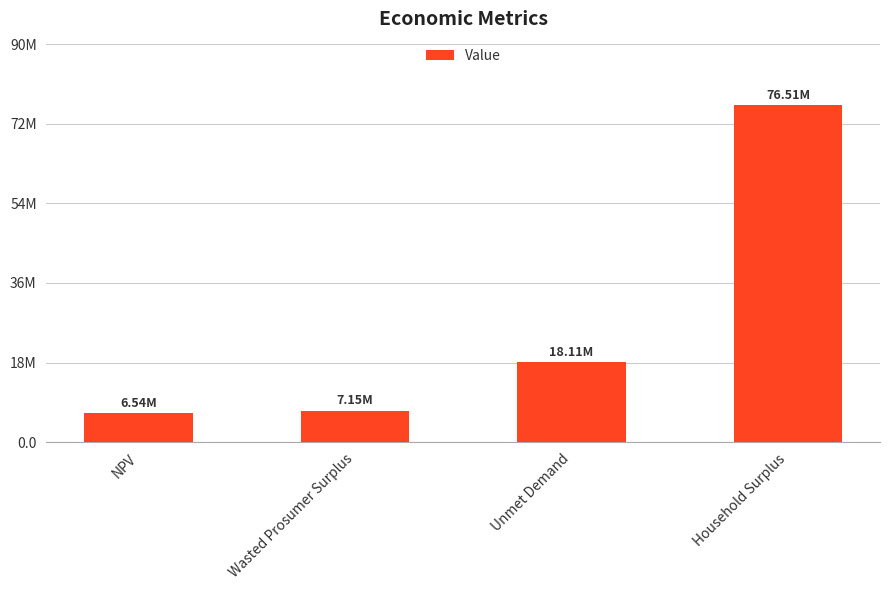

Which label corresponds to the largest value in the chart?

Household Surplus